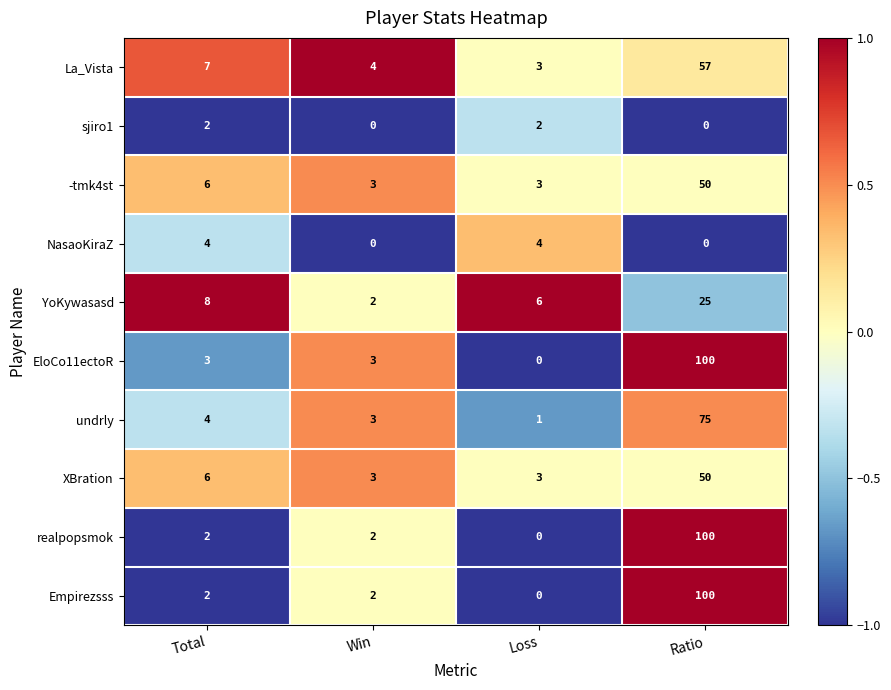

Which category has the highest value in the EloCo11ectoR series?

Ratio